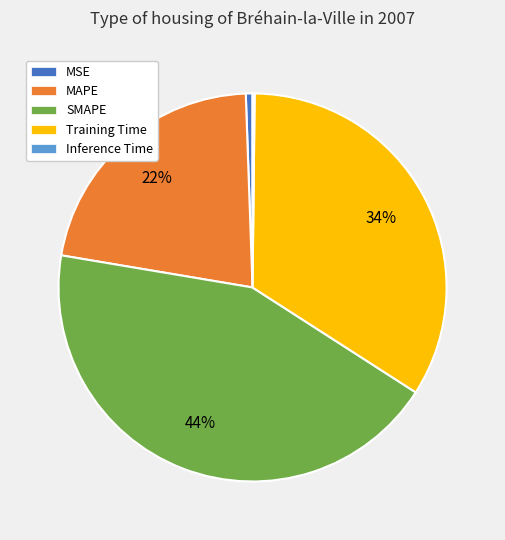

To the nearest percent, what is the difference between the MAPE and MSE slice percentages?

21%